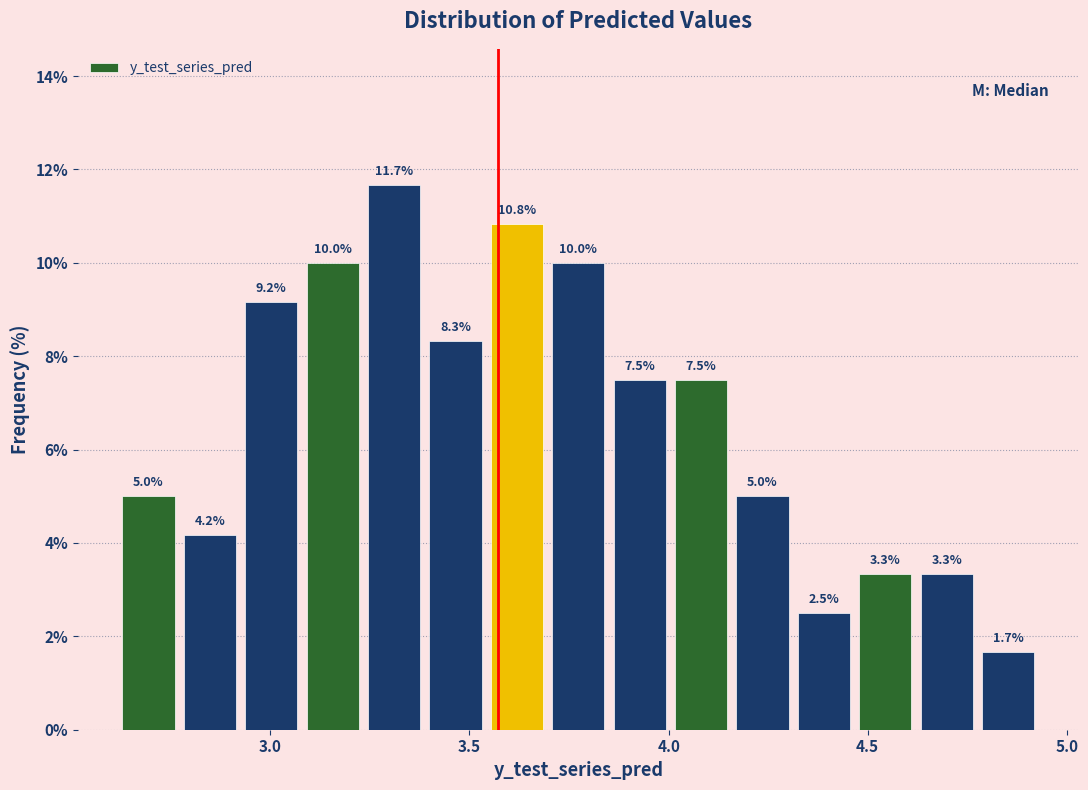

Read against the x-axis, roughly where is the centre of the tallest bar?

3.30